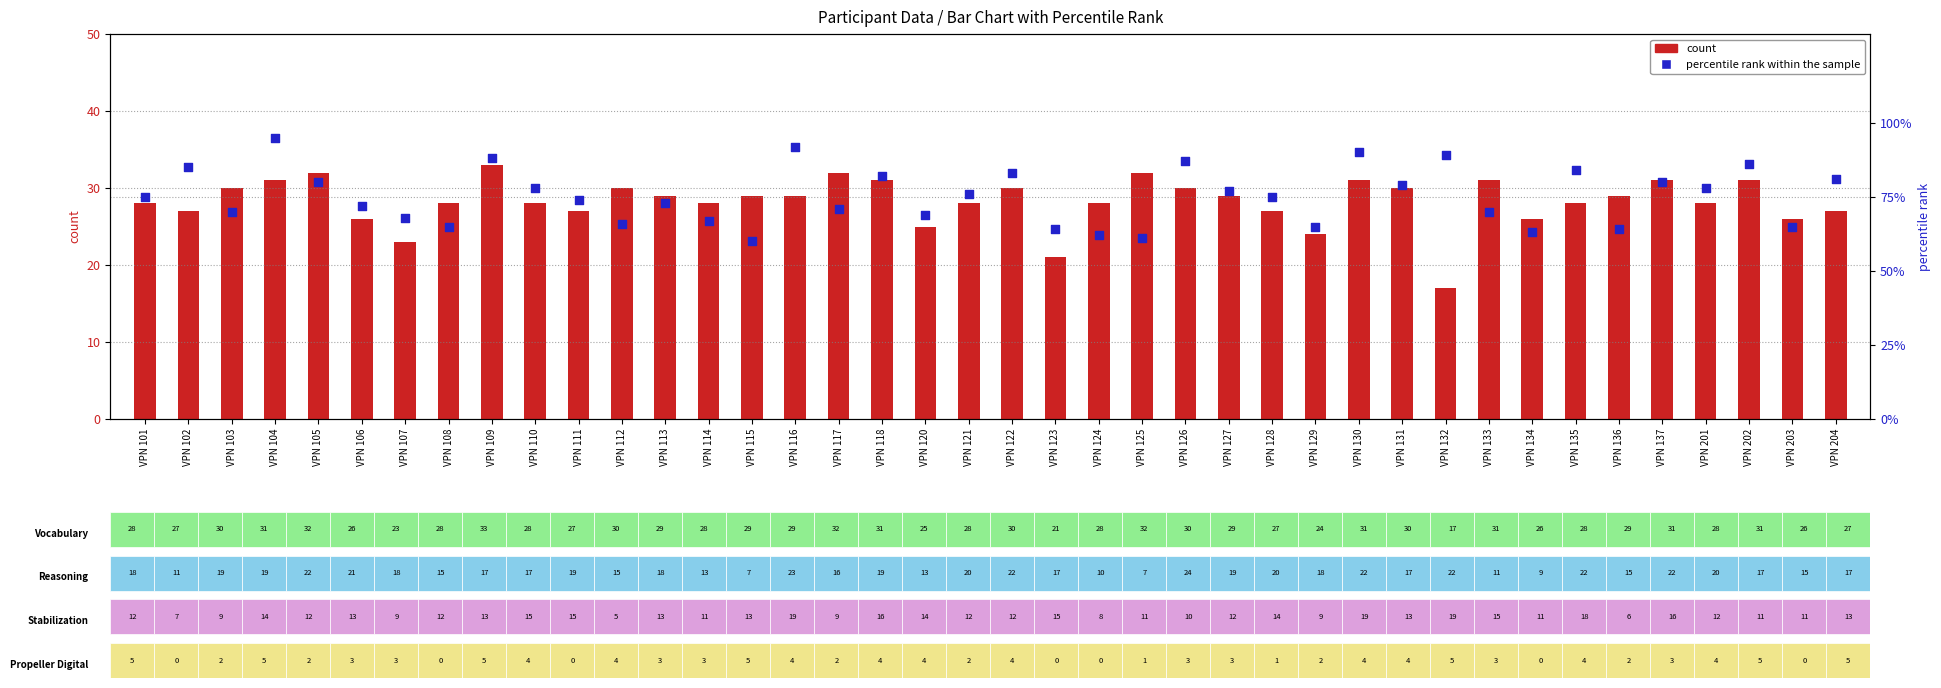

Is the value of Vocabulary (count) at VPN 110 greater than the value of percentile rank within the sample at VPN 105?

No